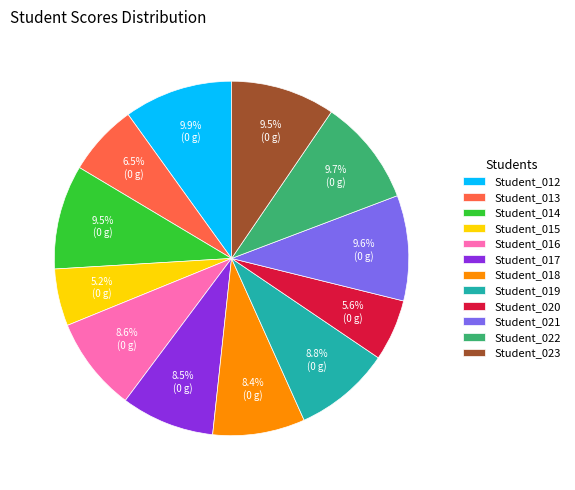

What percentage is the Student_015 slice, to the nearest percent?

5%